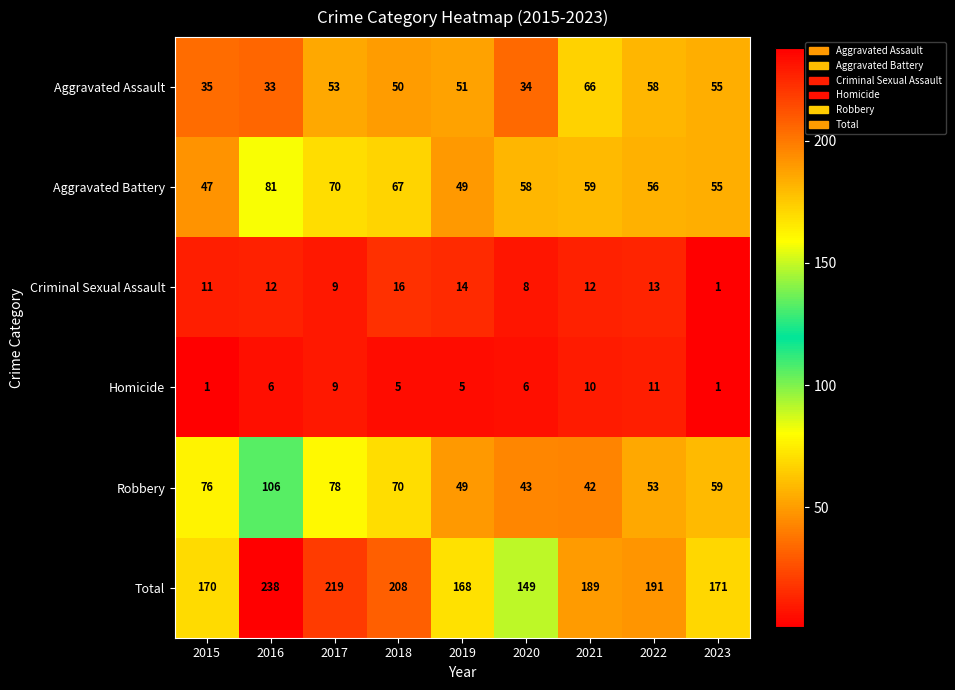

What is the approximate value of Robbery at 2017?

78